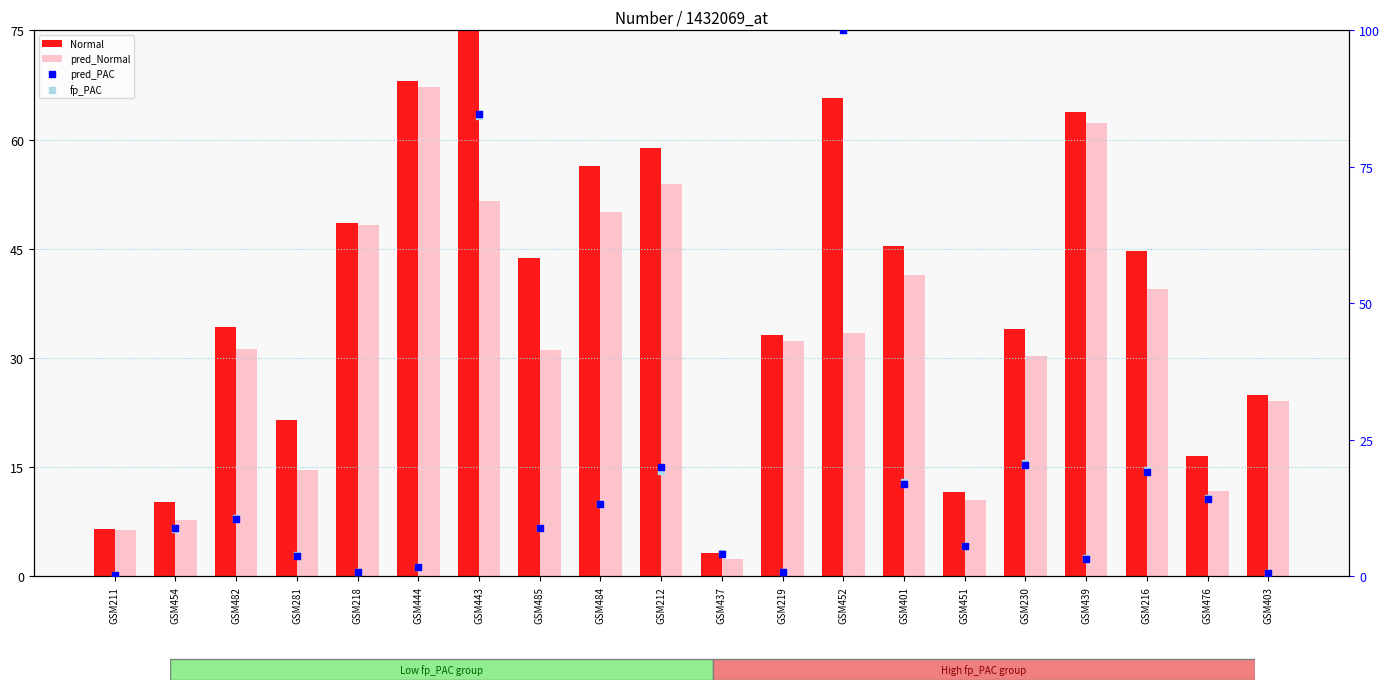

Which series reaches the maximum Y coordinate?

pred_PAC